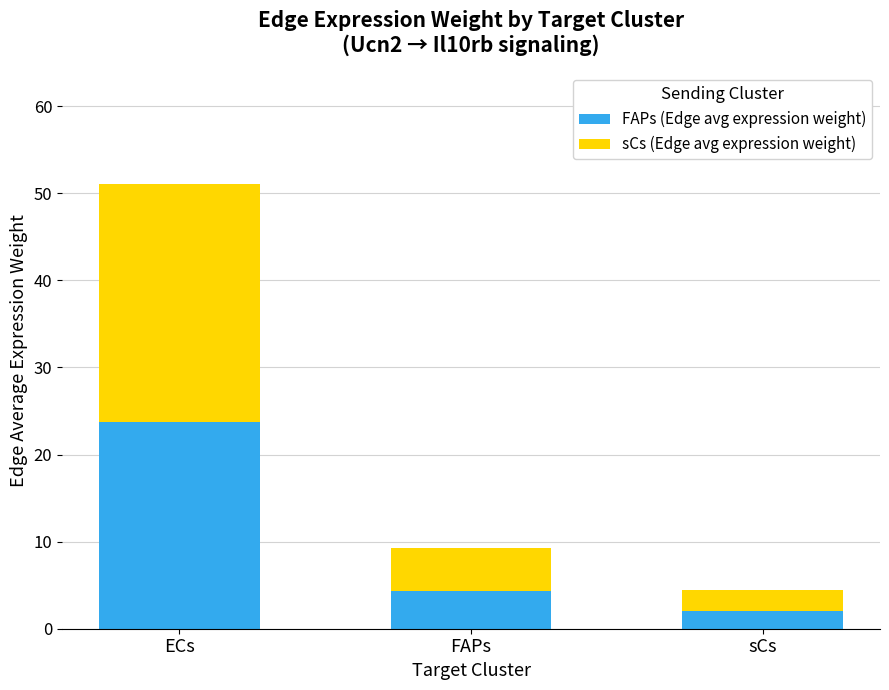

Reading left to right, transcribe the values for FAPs (Edge avg expression weight).

ECs=23.8	FAPs=4.3	sCs=2.1